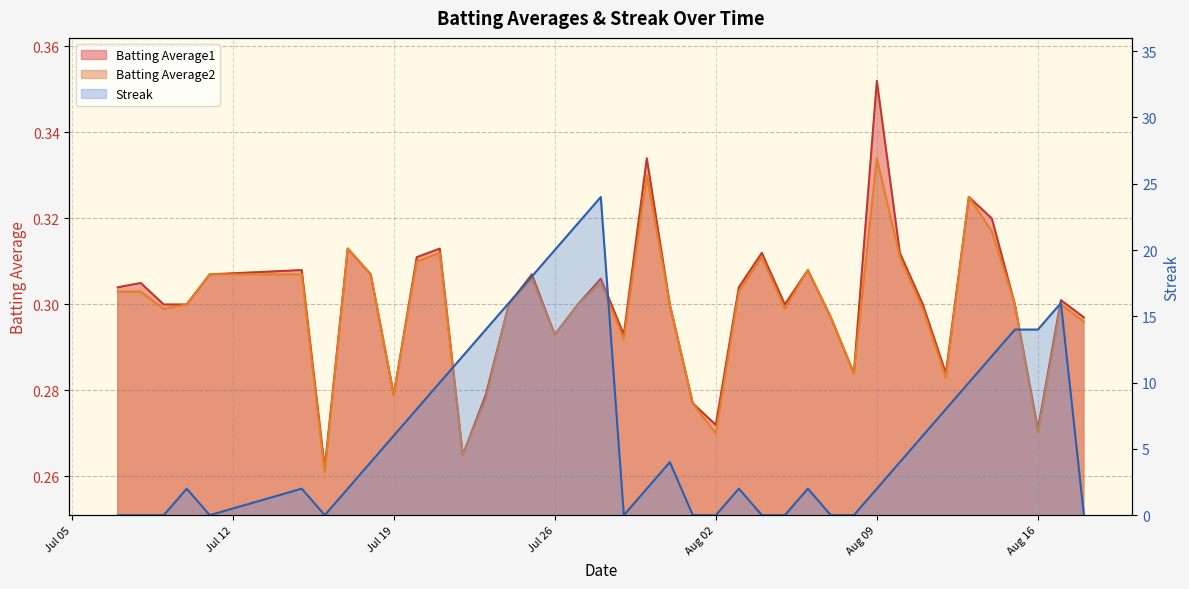

What are all the series names shown in the legend?

Batting Average1, Batting Average2, Streak